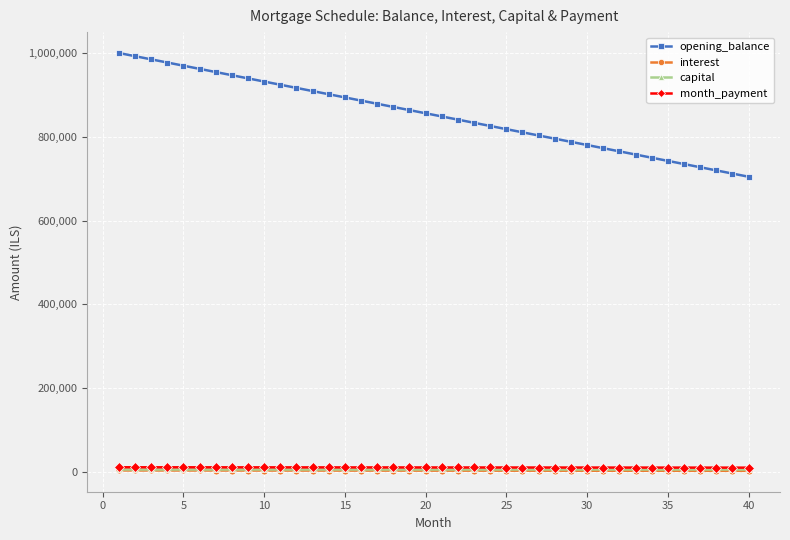

Which series has the widest spread of values?

opening_balance